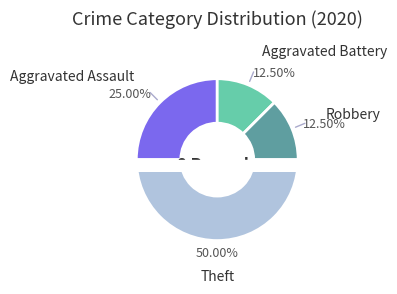

What is the change in value from Aggravated Assault to Theft?

+2